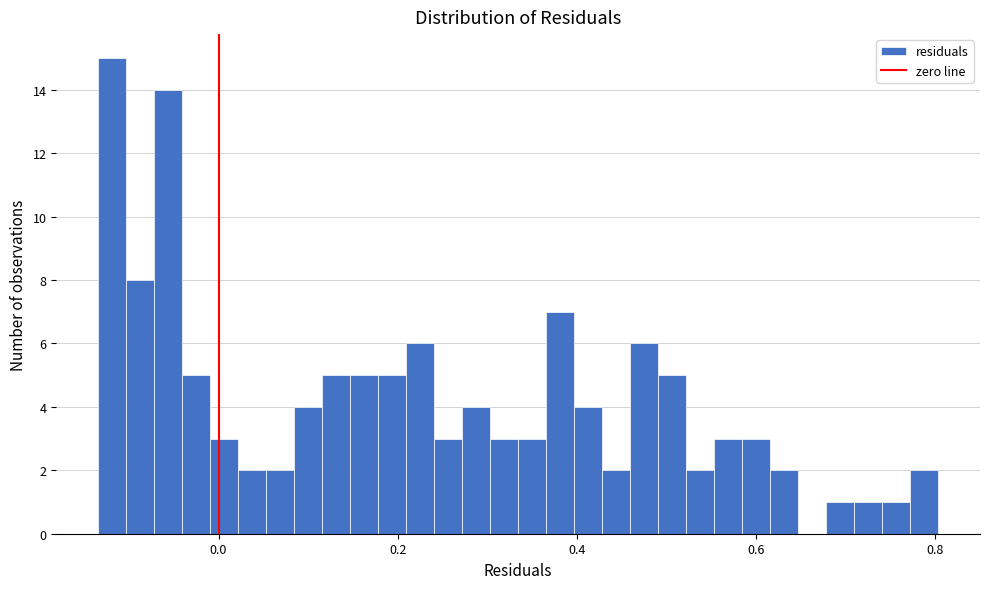

Around what value on the x-axis is the tallest bar? Give the approximate position of its centre, as read against the axis.

-0.12